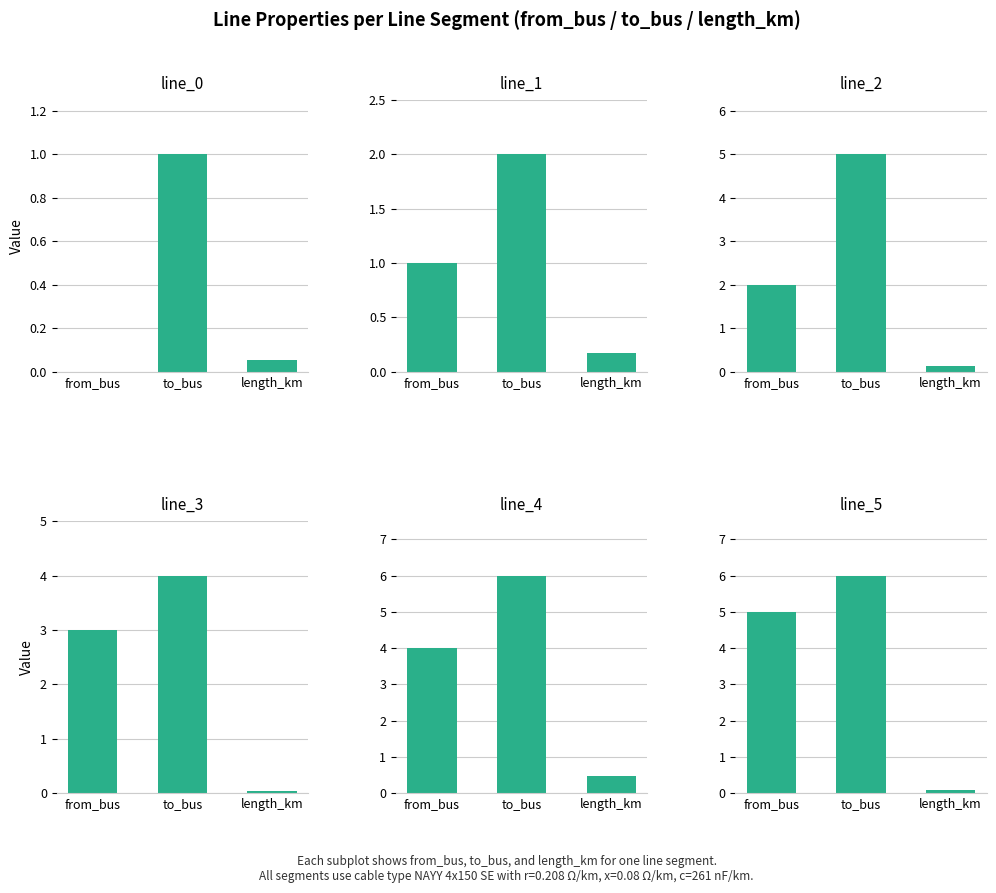

What is the label of the 3rd bar from the right?

from_bus